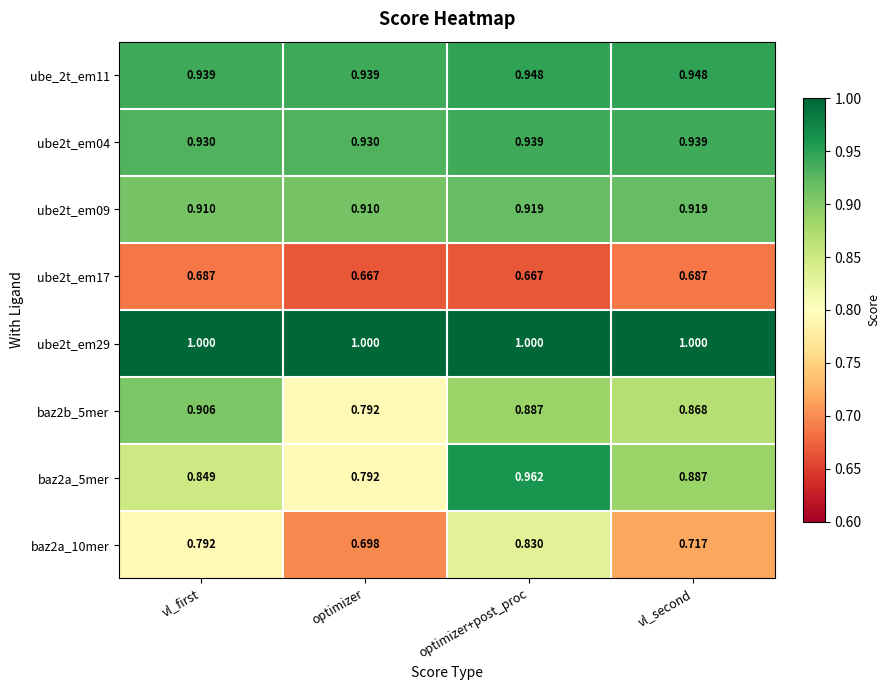

List the labels in order of baz2a_10mer value, smallest first.

optimizer, vl_second, vl_first, optimizer+post_proc